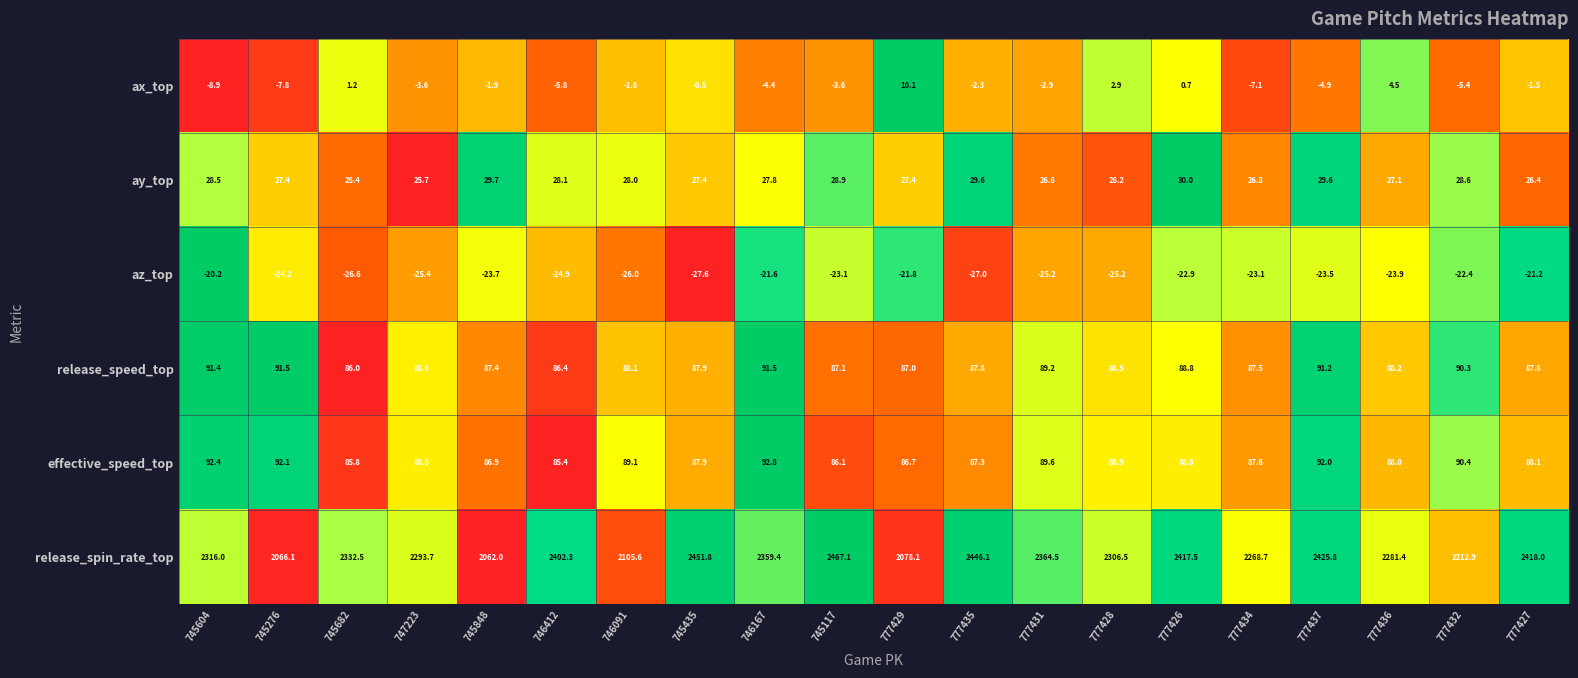

How many values in ax_top are below zero?

15